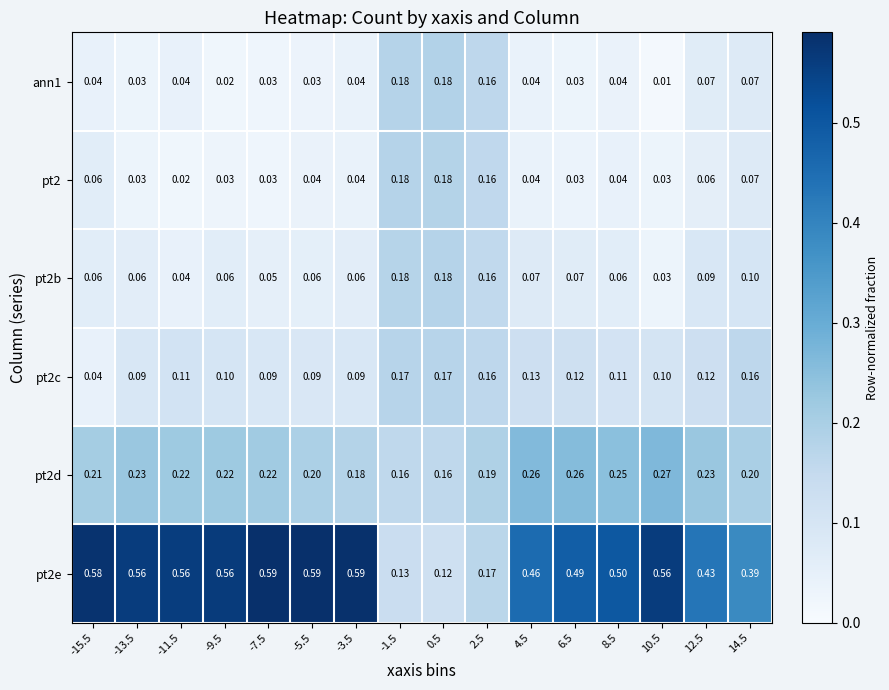

Is the value of pt2d at -9.5 greater than the value of ann1 at -9.5?

Yes